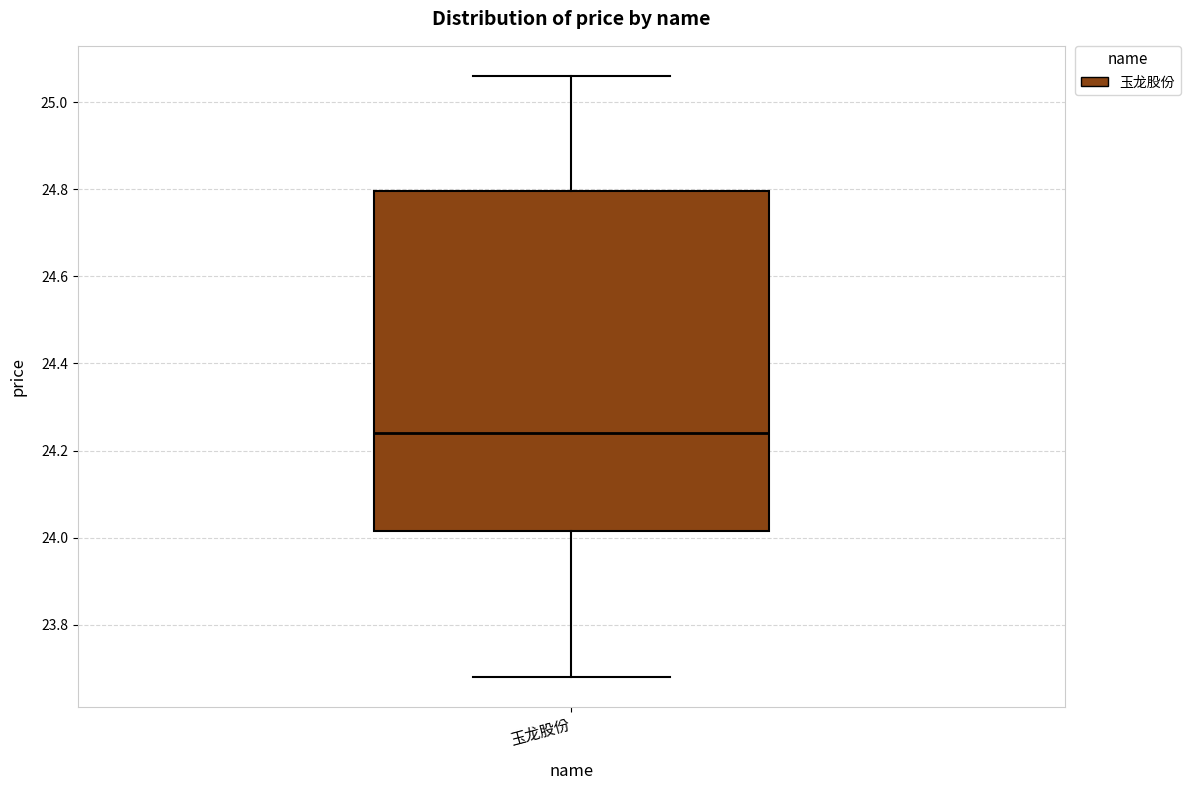

Read this box plot against the y-axis: the position of the median line, the range covered by the box, and the ends of both whiskers. The values are not printed on the chart, so give them approximately, as read against the axis.

median 24.24, box 24.02 to 24.80, whiskers 23.68 to 25.06